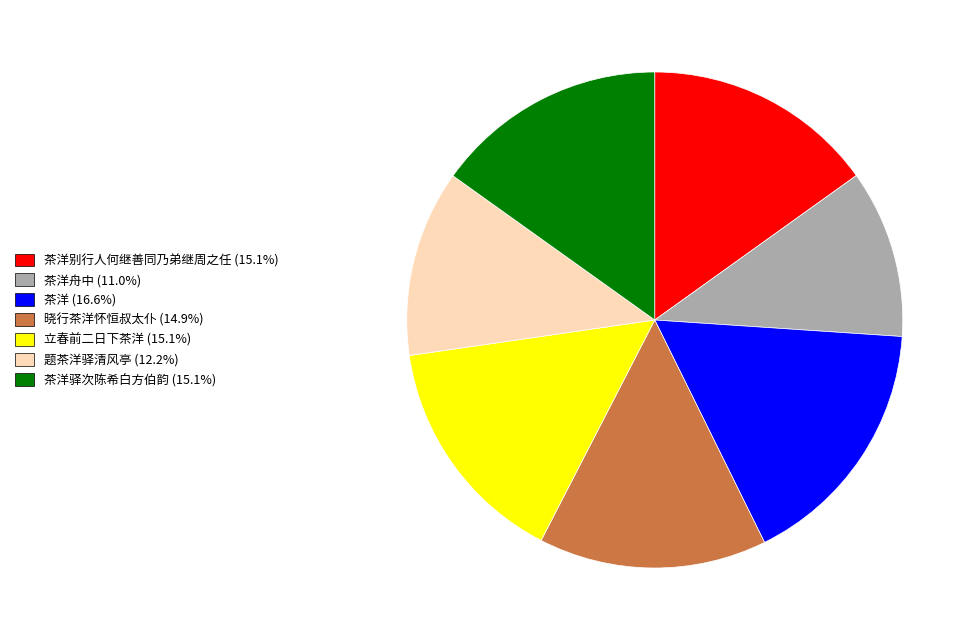

Is there a majority slice in this chart?

No